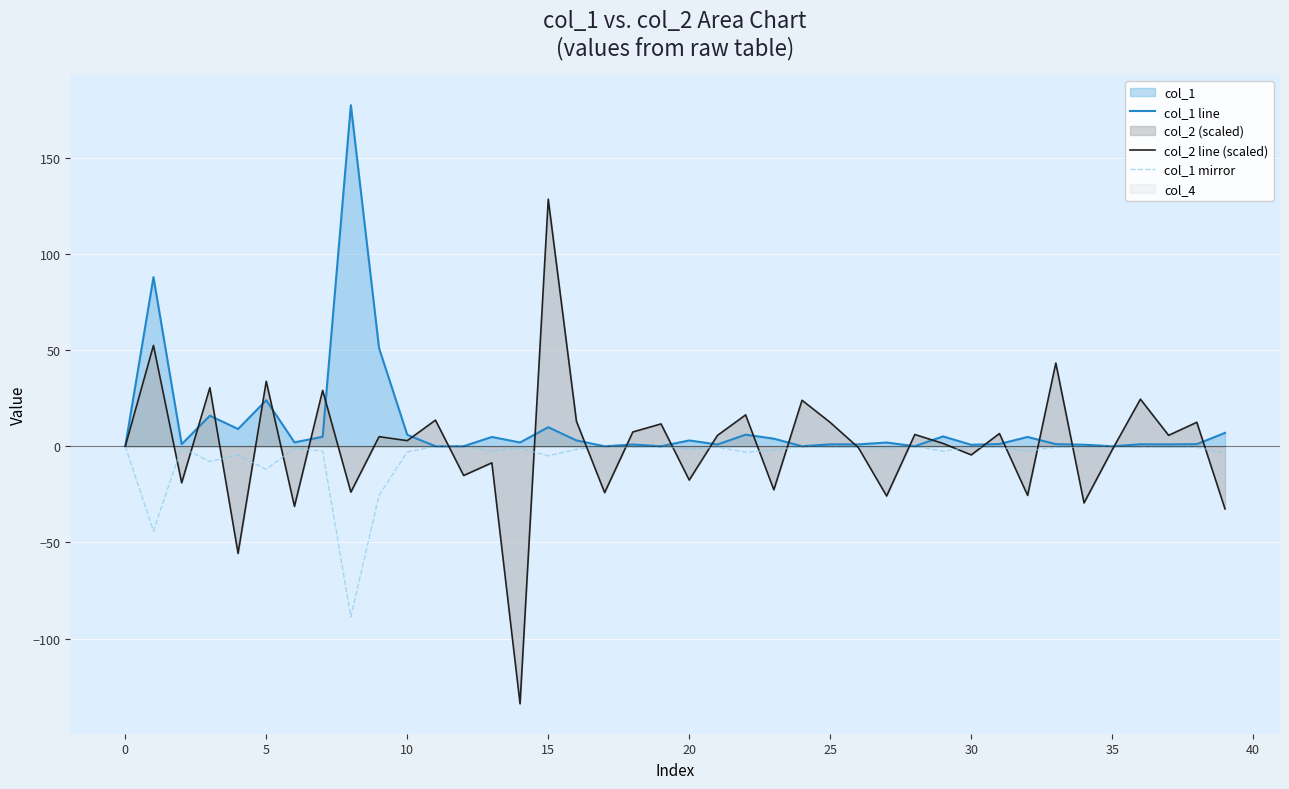

How many values in col_1 mirror are below zero?

39